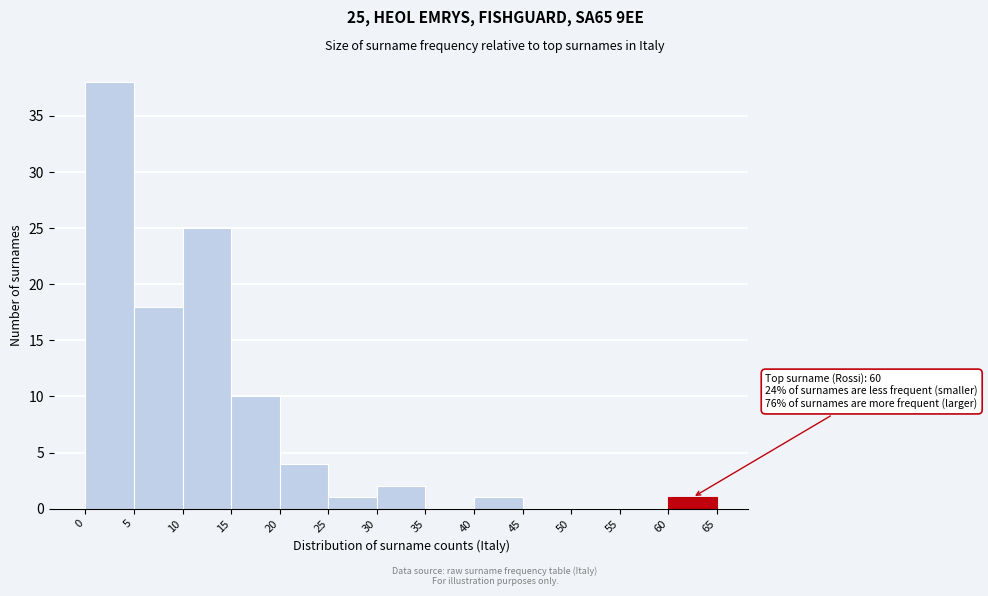

Over which range of the x-axis is the bar tallest?

0 to 5